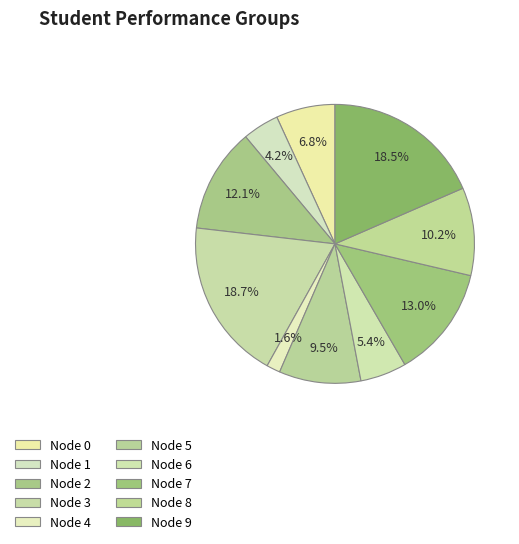

How many slices are in this pie chart?

10